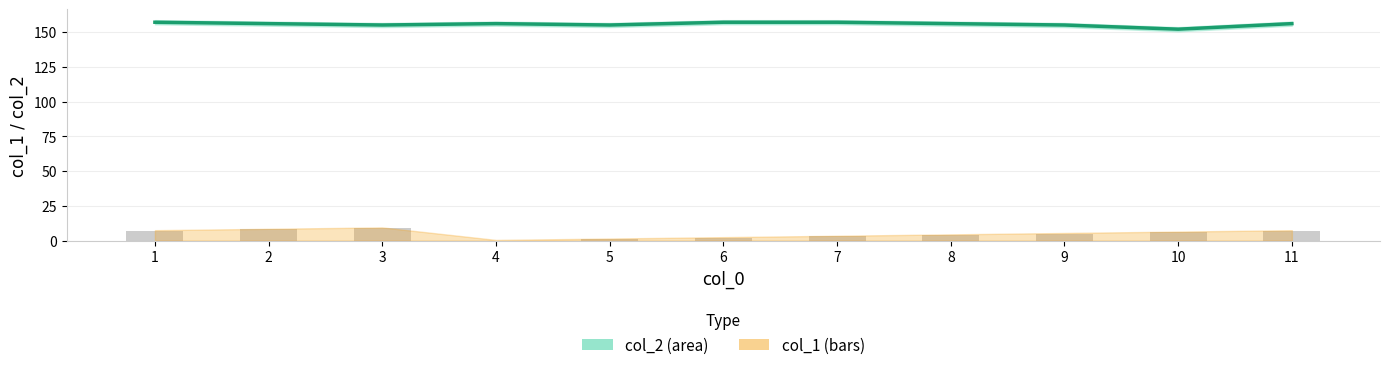

How many values in col_1 are above zero?

10